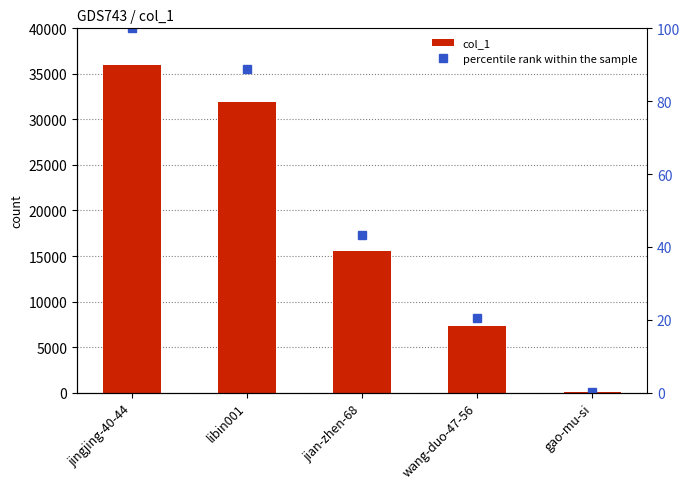

What is the label of the 1st bar from the right?

gao-mu-si